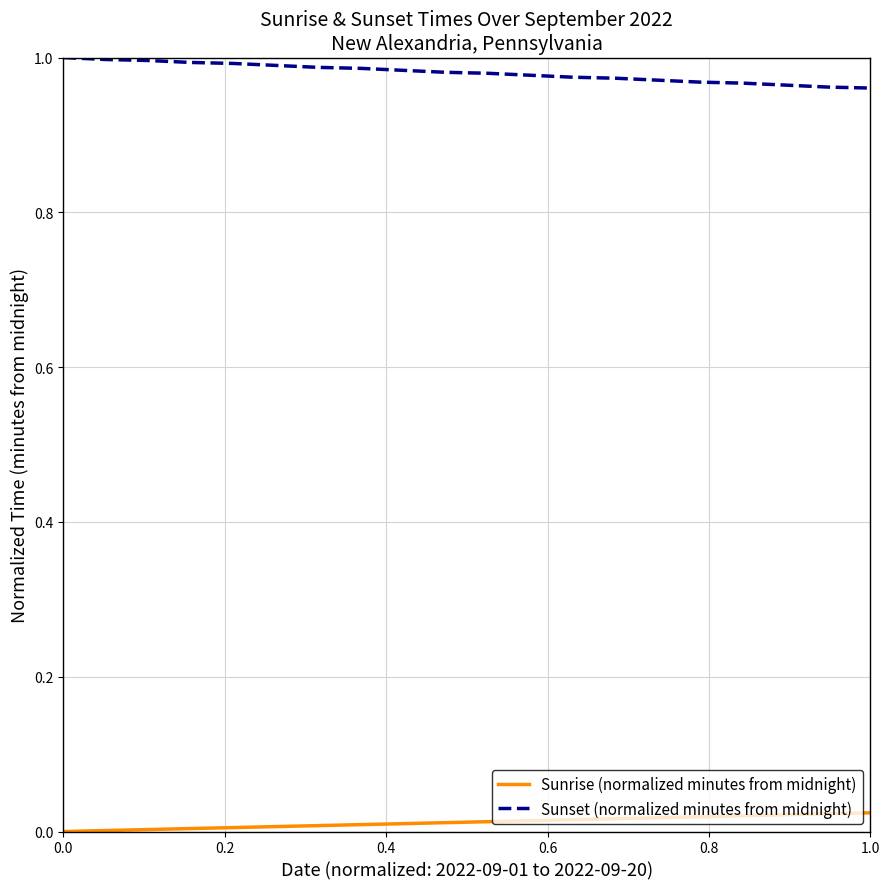

True or false: Sunrise (normalized minutes from midnight) and Sunset (normalized minutes from midnight) cross at least once.

False